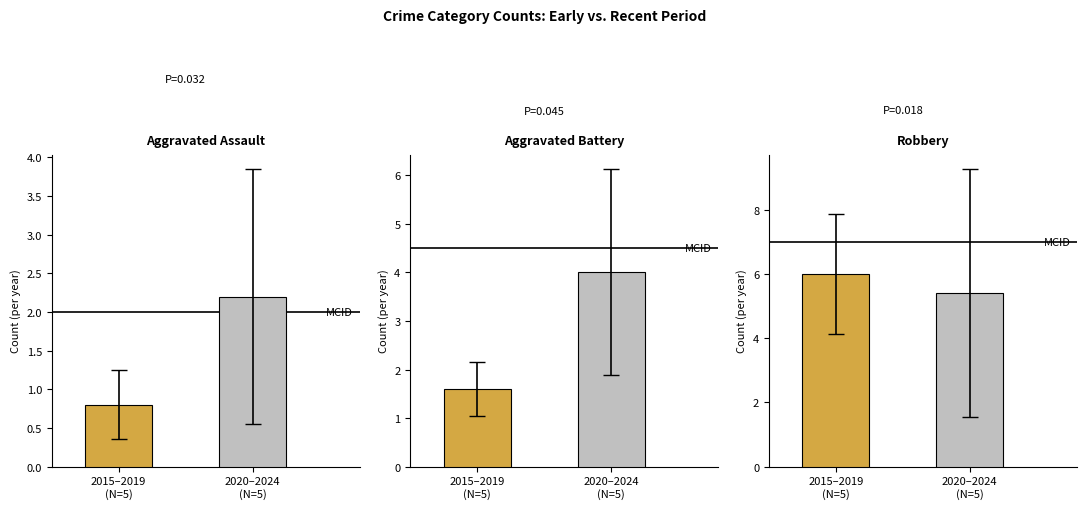

How many groups of bars are there?

2